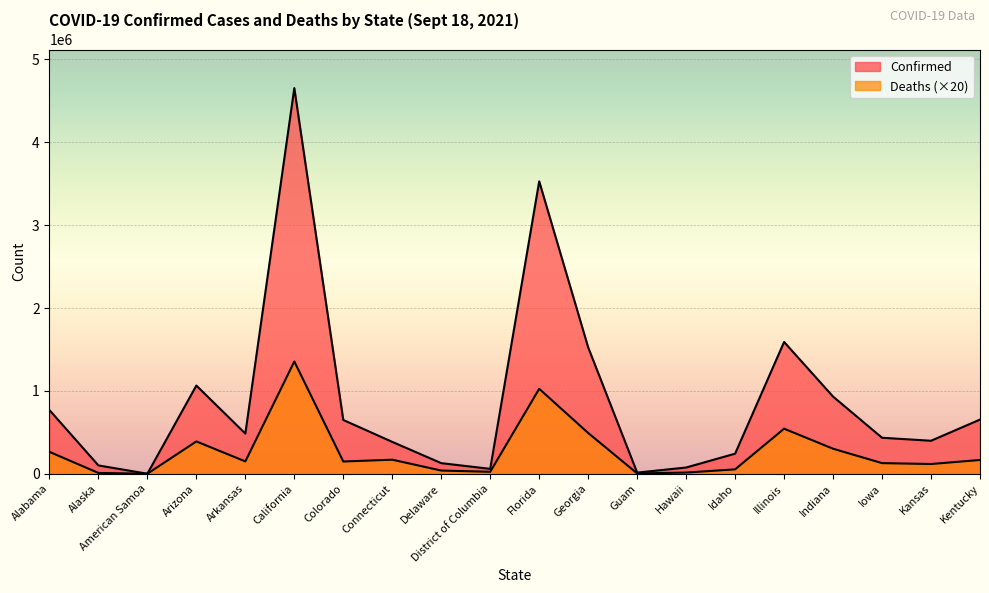

How many data points in Confirmed are less than 484317?

10